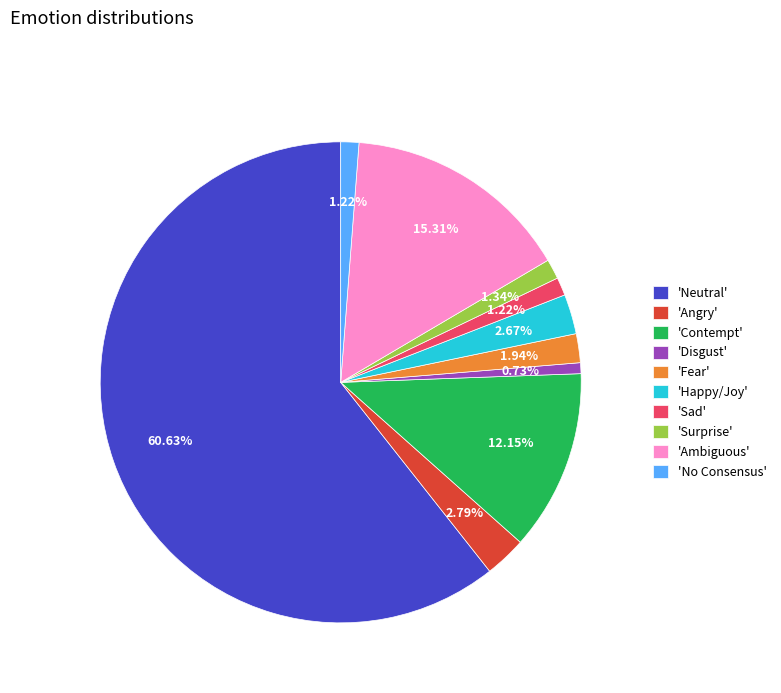

Combined, do 'Surprise' and 'Sad' account for over 50%?

No